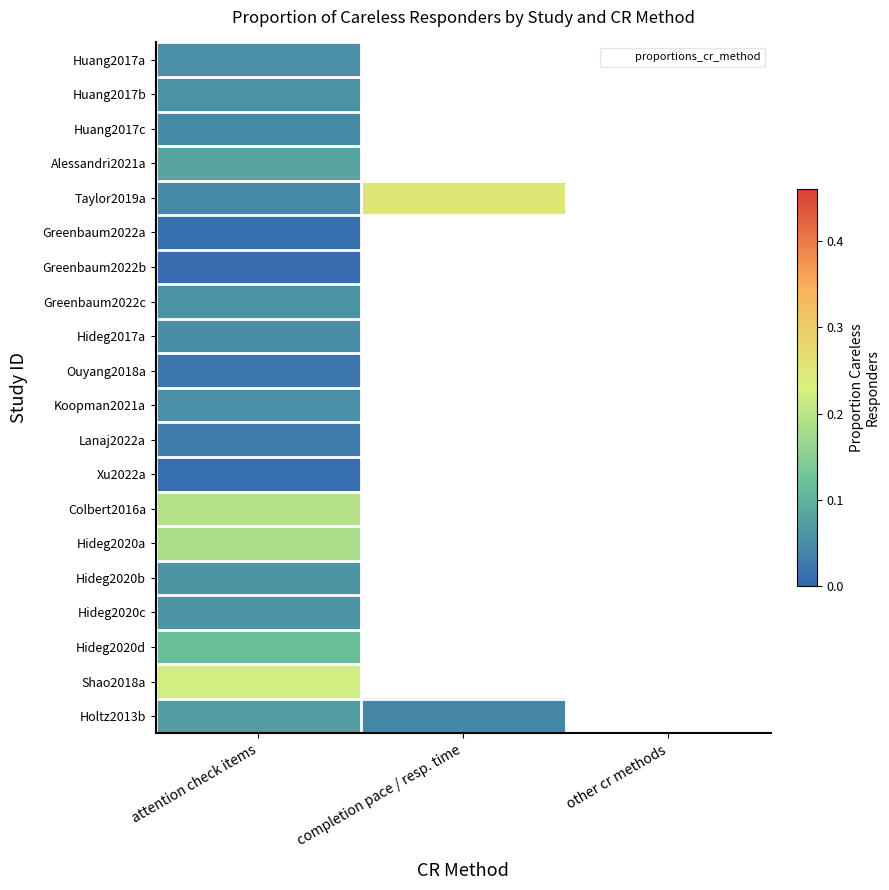

Reading left to right, transcribe all the data shown in this chart.

Huang2017a: attention check items=0.1	completion pace / resp. time=0.0	other cr methods=0.0
Huang2017b: attention check items=0.1	completion pace / resp. time=0.0	other cr methods=0.0
Huang2017c: attention check items=0.0	completion pace / resp. time=0.0	other cr methods=0.0
Alessandri2021a: attention check items=0.1	completion pace / resp. time=0.0	other cr methods=0.0
Taylor2019a: attention check items=0.0	completion pace / resp. time=0.3	other cr methods=0.0
Greenbaum2022a: attention check items=0.0	completion pace / resp. time=0.0	other cr methods=0.0
Greenbaum2022b: attention check items=0.0	completion pace / resp. time=0.0	other cr methods=0.0
Greenbaum2022c: attention check items=0.1	completion pace / resp. time=0.0	other cr methods=0.0
Hideg2017a: attention check items=0.1	completion pace / resp. time=0.0	other cr methods=0.0
Ouyang2018a: attention check items=0.0	completion pace / resp. time=0.0	other cr methods=0.0
Koopman2021a: attention check items=0.1	completion pace / resp. time=0.0	other cr methods=0.0
Lanaj2022a: attention check items=0.0	completion pace / resp. time=0.0	other cr methods=0.0
Xu2022a: attention check items=0.0	completion pace / resp. time=0.0	other cr methods=0.0
Colbert2016a: attention check items=0.2	completion pace / resp. time=0.0	other cr methods=0.0
Hideg2020a: attention check items=0.2	completion pace / resp. time=0.0	other cr methods=0.0
Hideg2020b: attention check items=0.1	completion pace / resp. time=0.0	other cr methods=0.0
Hideg2020c: attention check items=0.1	completion pace / resp. time=0.0	other cr methods=0.0
Hideg2020d: attention check items=0.1	completion pace / resp. time=0.0	other cr methods=0.0
Shao2018a: attention check items=0.2	completion pace / resp. time=0.0	other cr methods=0.0
Holtz2013b: attention check items=0.1	completion pace / resp. time=0.0	other cr methods=0.0